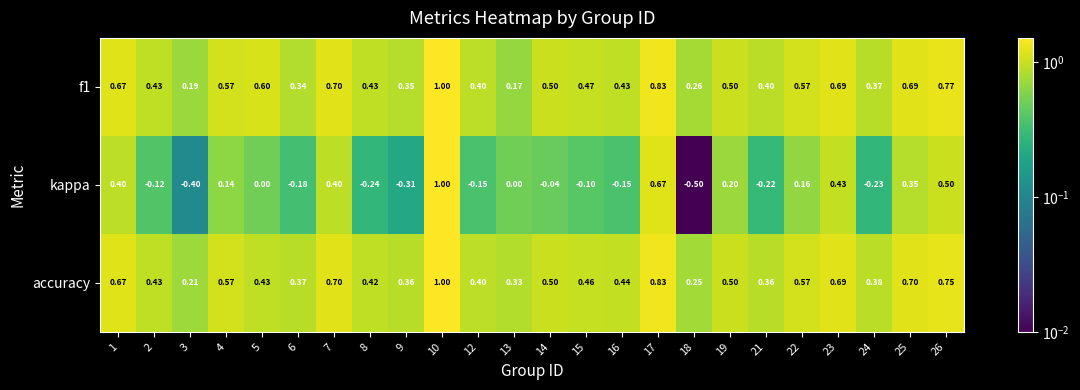

Which series has the widest spread of values?

kappa